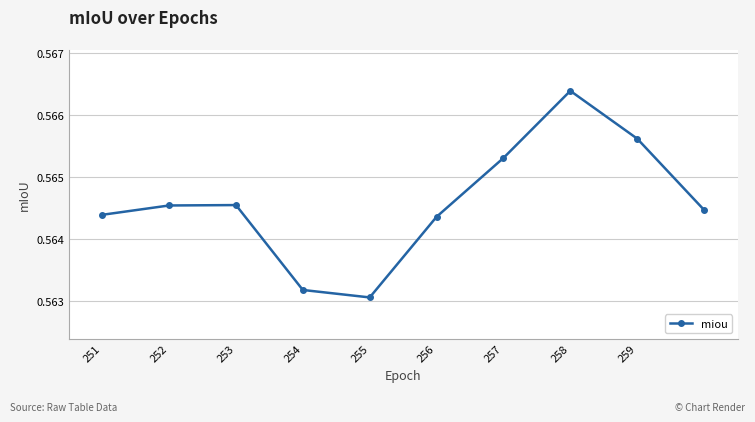

What is the sum of all values?

5.6